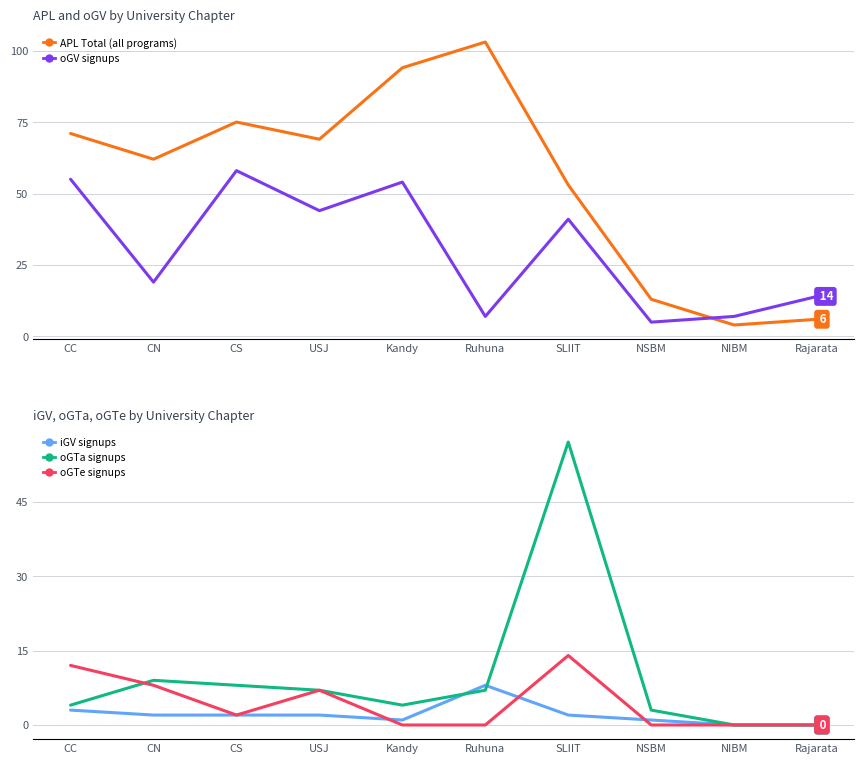

What is the label of the 3rd point from the right?

NSBM